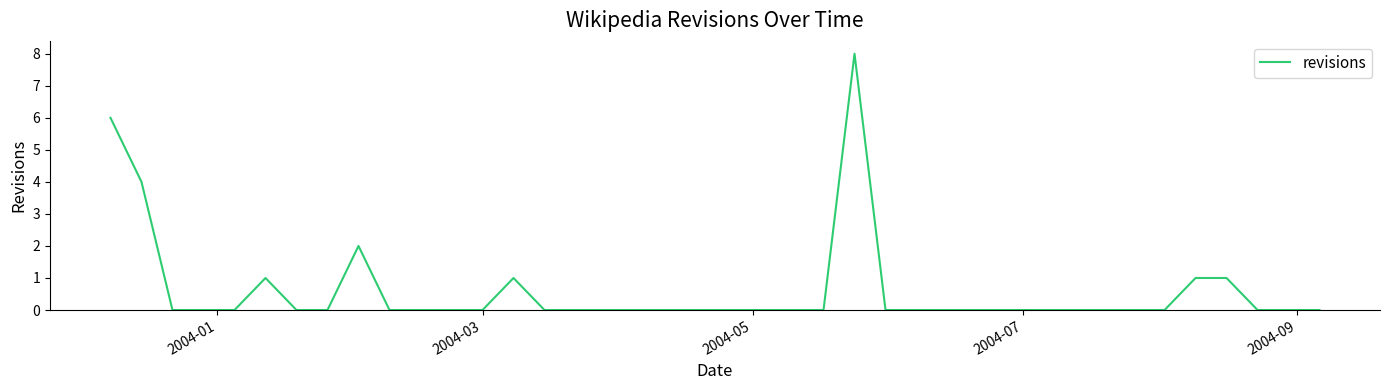

How many values are between 0 and 1?

36